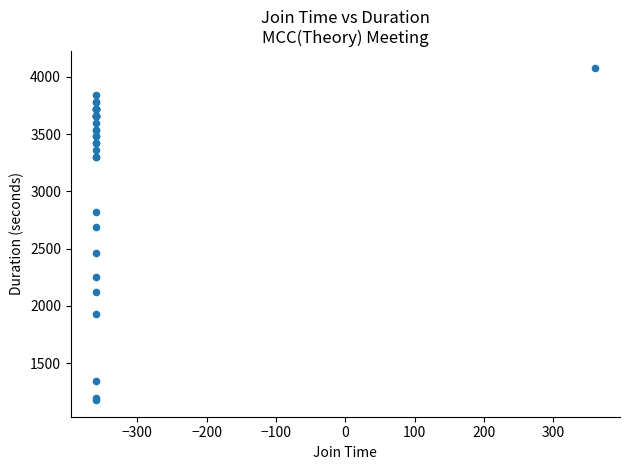

What Y value in the scatter plot is closest to 2628?

2685